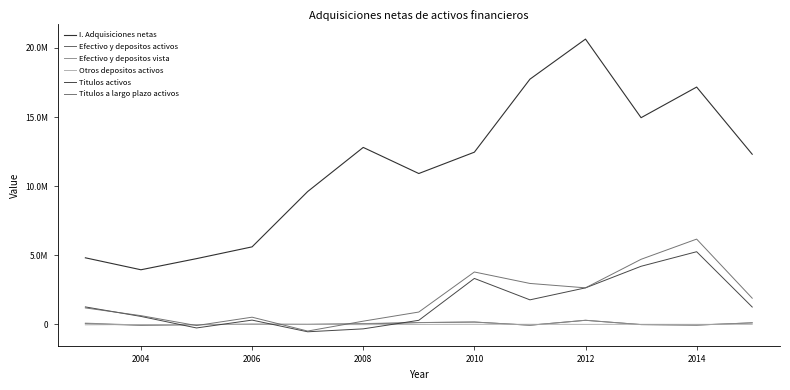

What is the difference between the maximum and minimum values in the Efectivo y depositos activos series?

359318